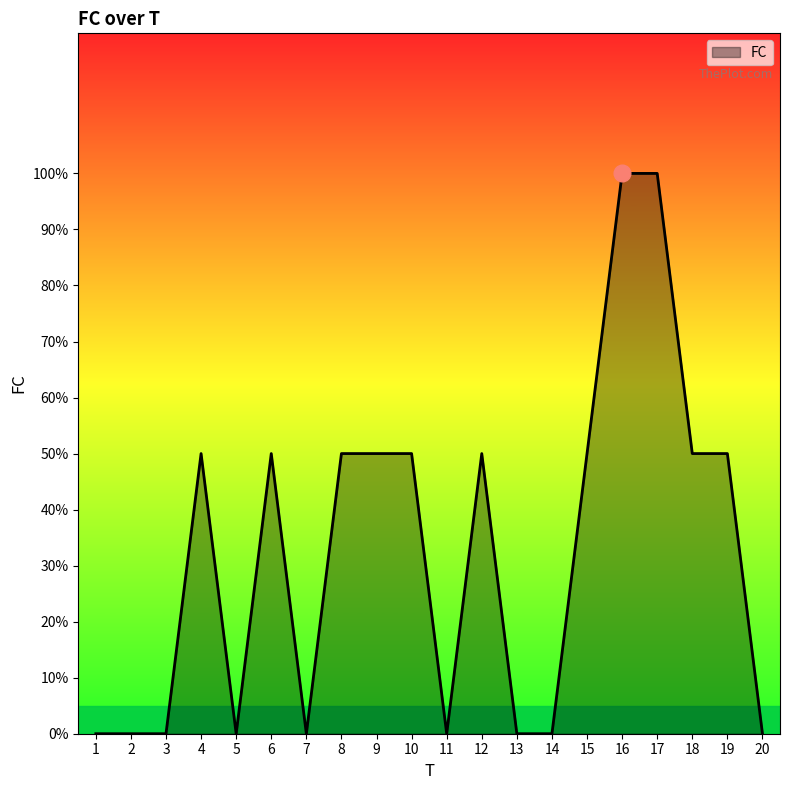

True or false: the data shows 2 at 15.

False